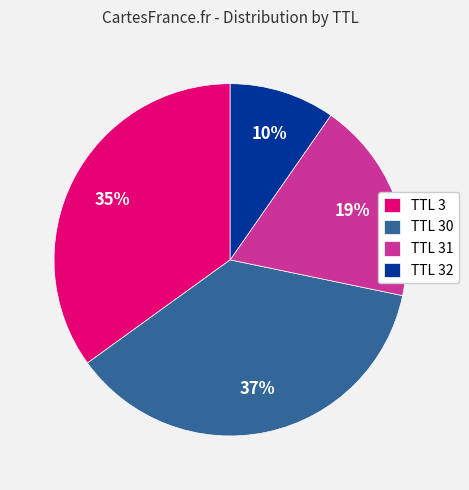

To the nearest percent, what is the difference between the TTL 32 and TTL 31 slice percentages?

9%